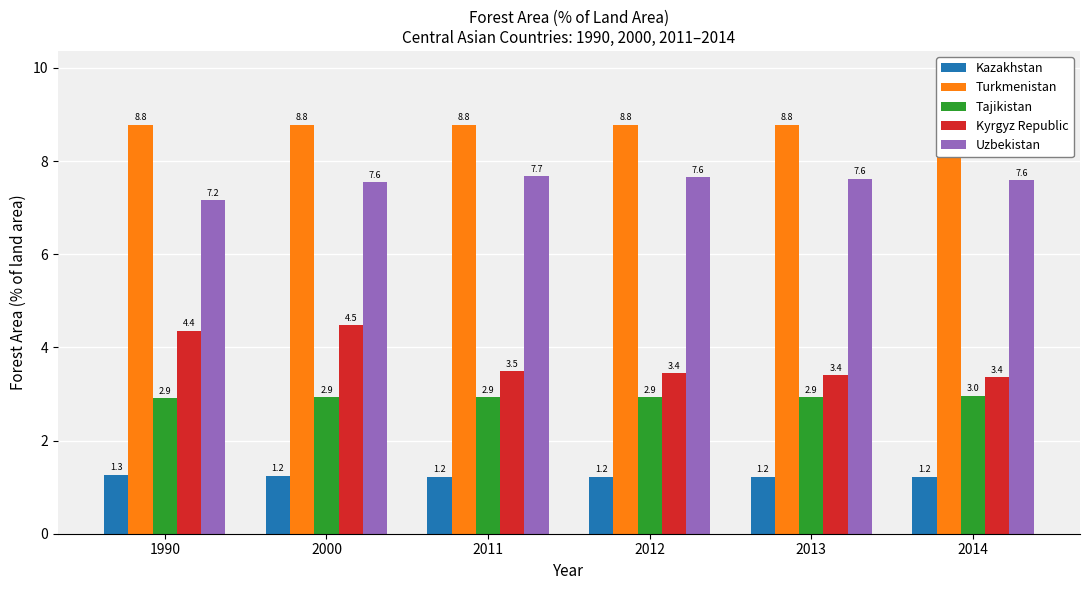

Read the Turkmenistan value at 2013.

8.8